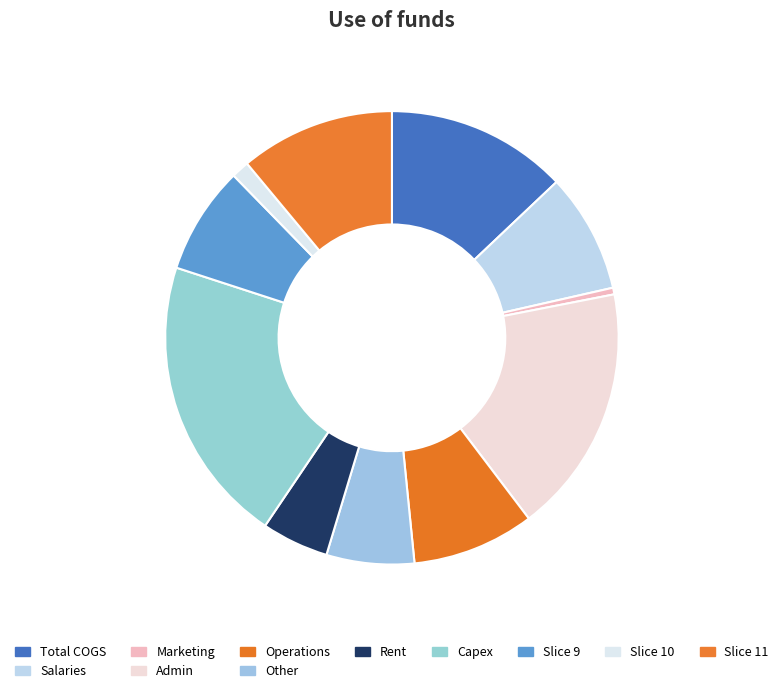

How many slices are in this pie chart?

11